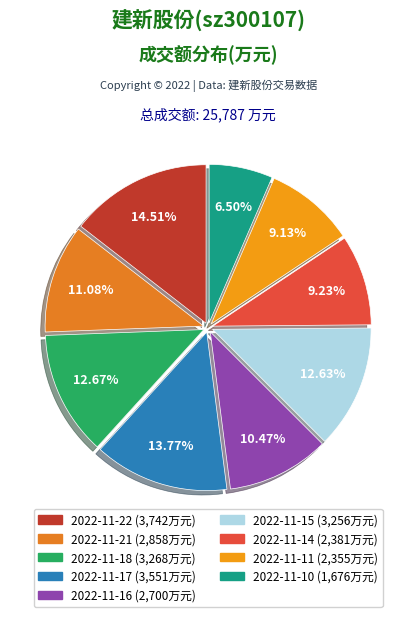

Which category has the smallest portion of the pie?

2022-11-10